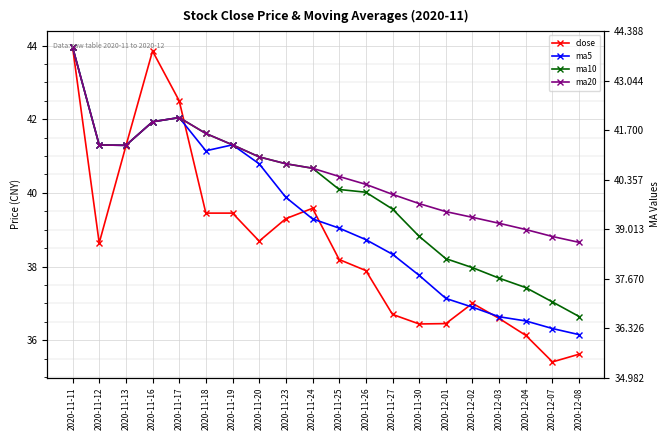

True or false: ma20 and close cross at least once.

True